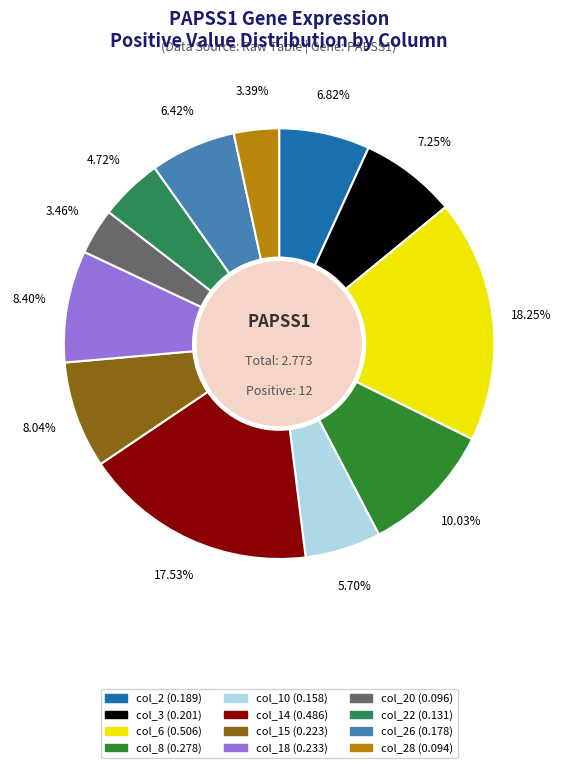

How many segments does this pie chart have?

12